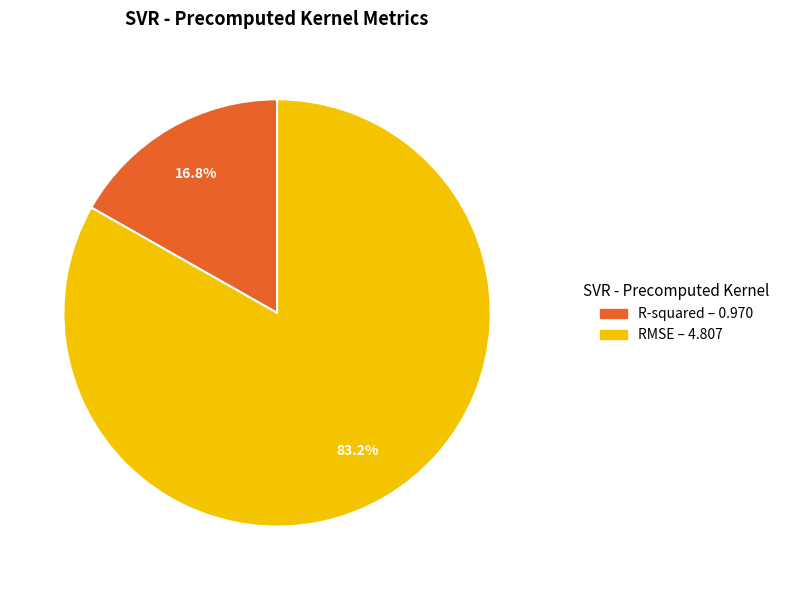

Which has a higher value, R-squared – 0.970 or RMSE – 4.807?

RMSE – 4.807